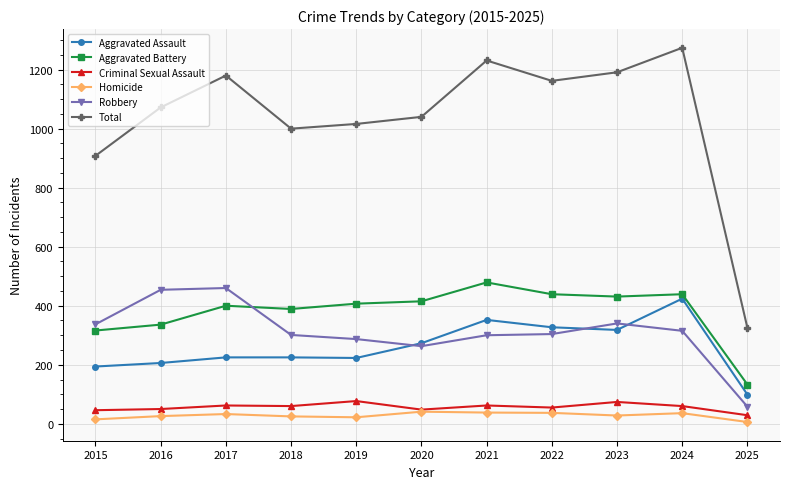

What is the spread (max minus min) of values at 2015?

893